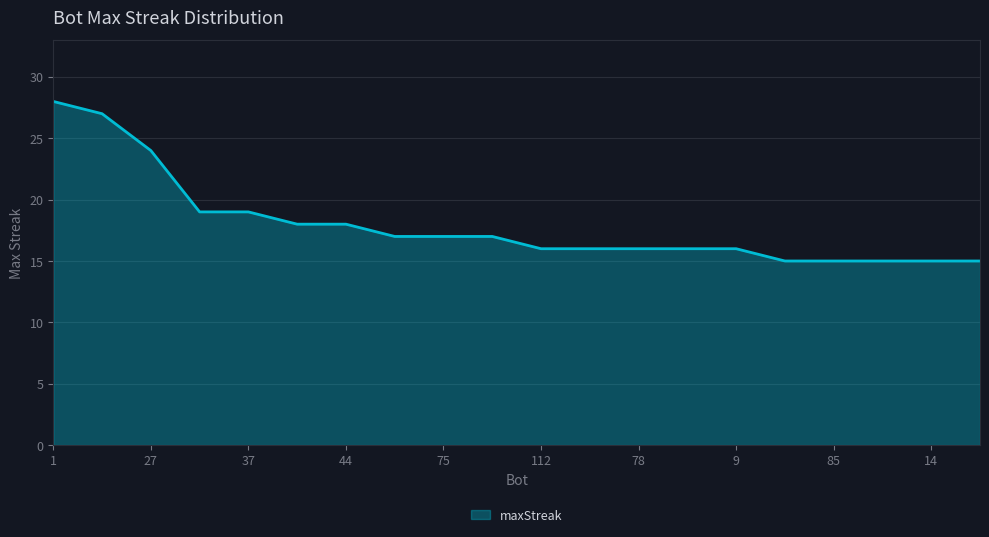

How many lines are shown in the chart?

1